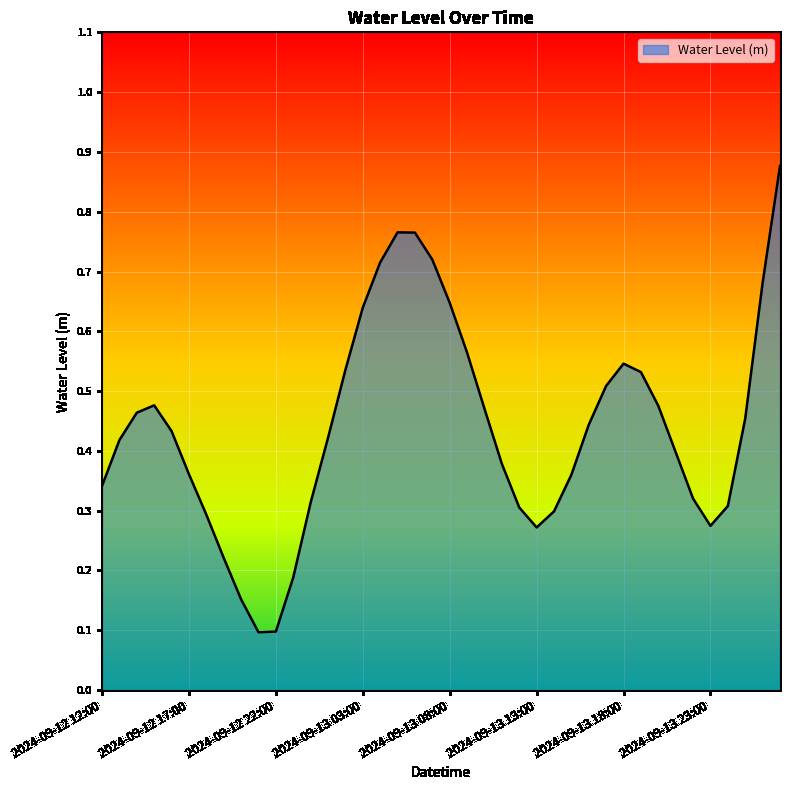

What is the label of the 34th point from the right?

2024-09-12 18:00